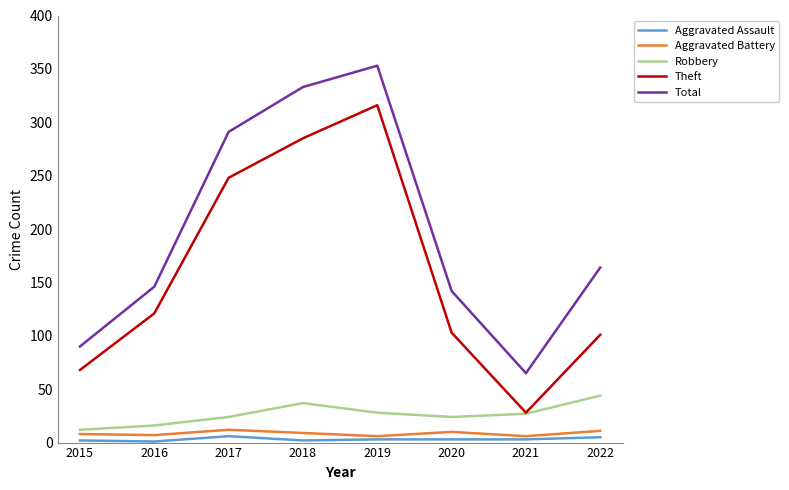

Is the value of Theft at 2020 greater than the value of Aggravated Assault at 2015?

Yes